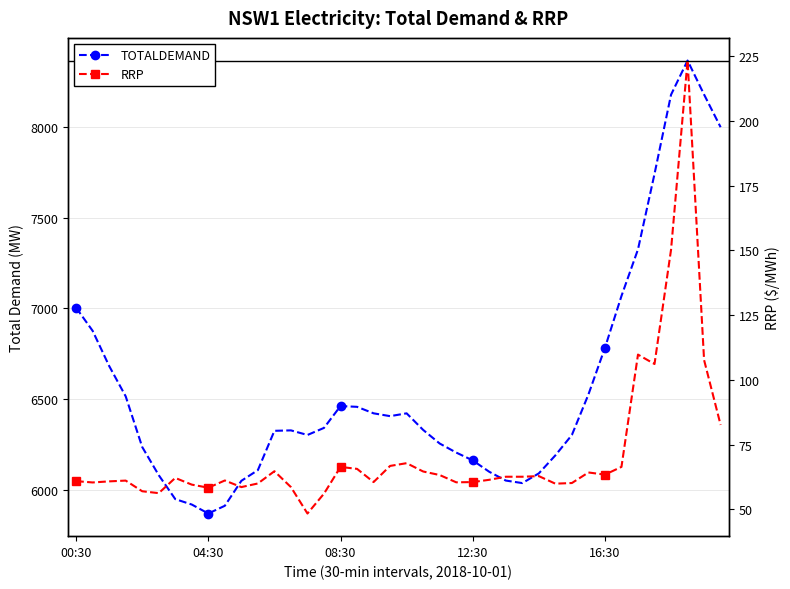

List the labels in order of RRP value, smallest first.

14, 15, 5, 16:30, 8, 13, 10, 7, 29, 11, 30, 04:30, 23, 24, 18, 08:30, 00:30, 12:30, 9, 25, 6, 26, 27, 28, 22, 32, 31, 21, 12, 17, 16, 33, 19, 20, 39, 35, 38, 34, 36, 37